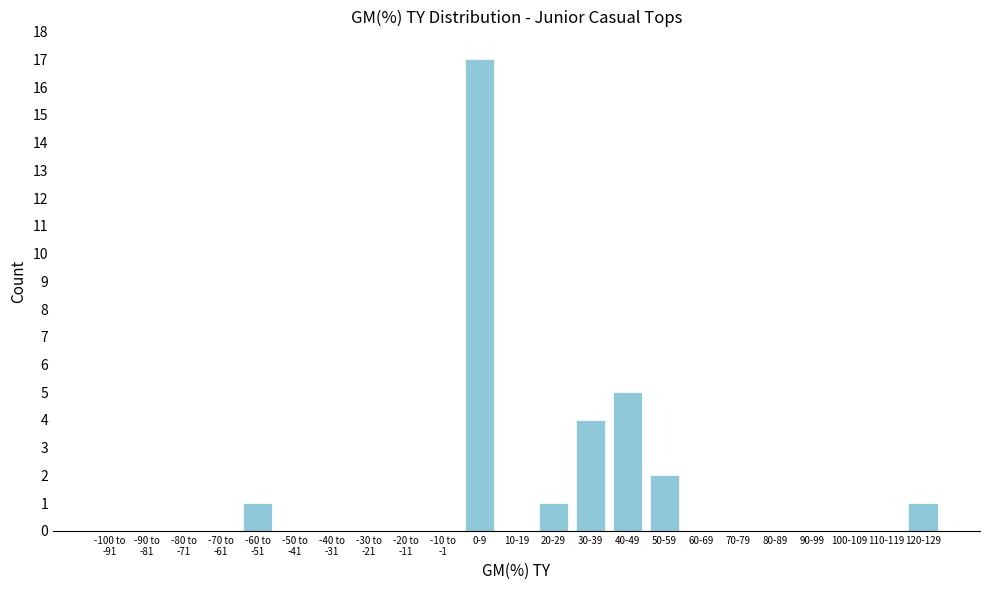

Which has a higher value, 40-49 or 0-9?

0-9